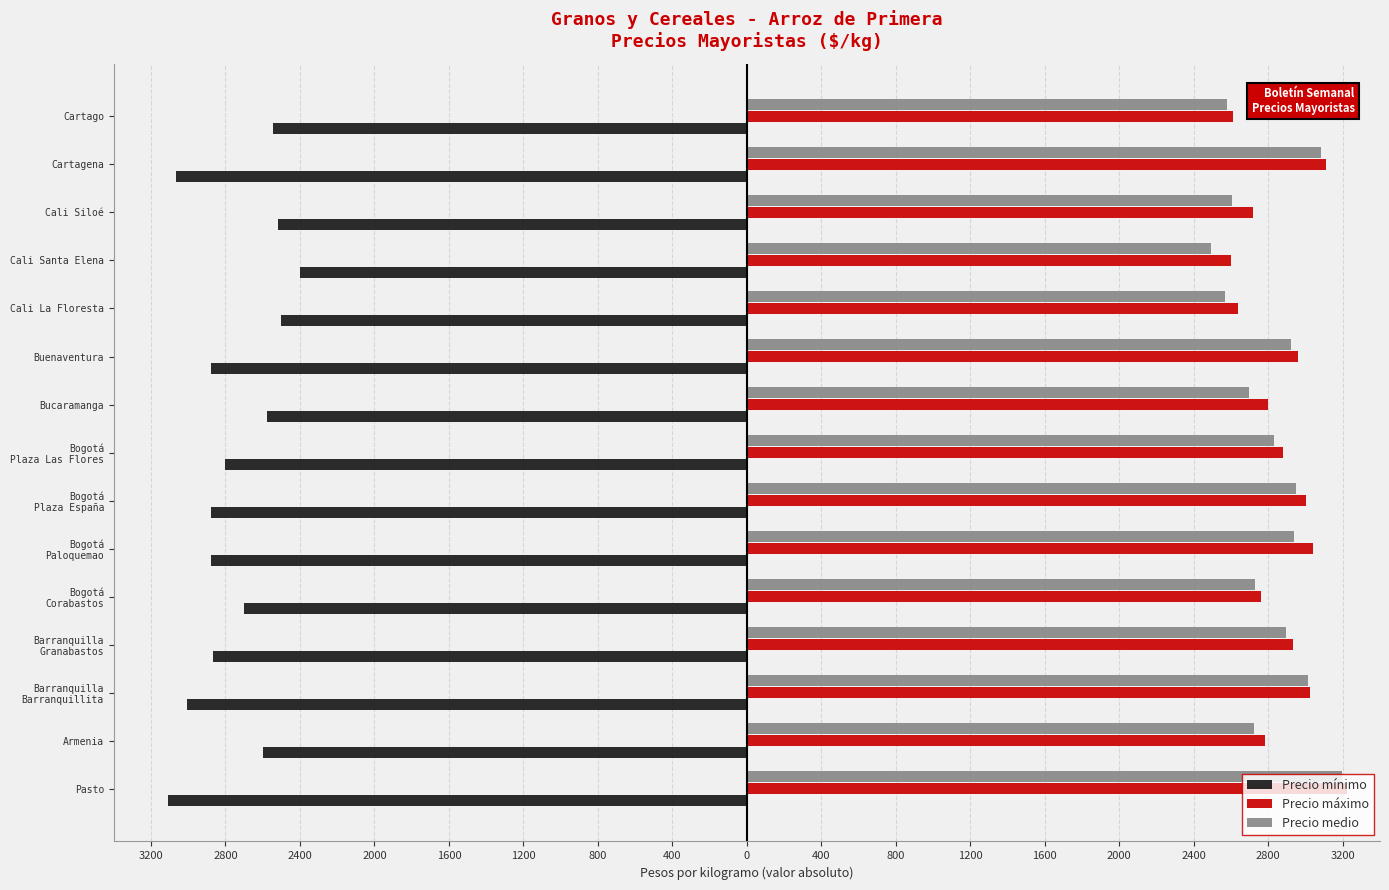

What are all the series names shown in the legend?

Precio mínimo, Precio máximo, Precio medio